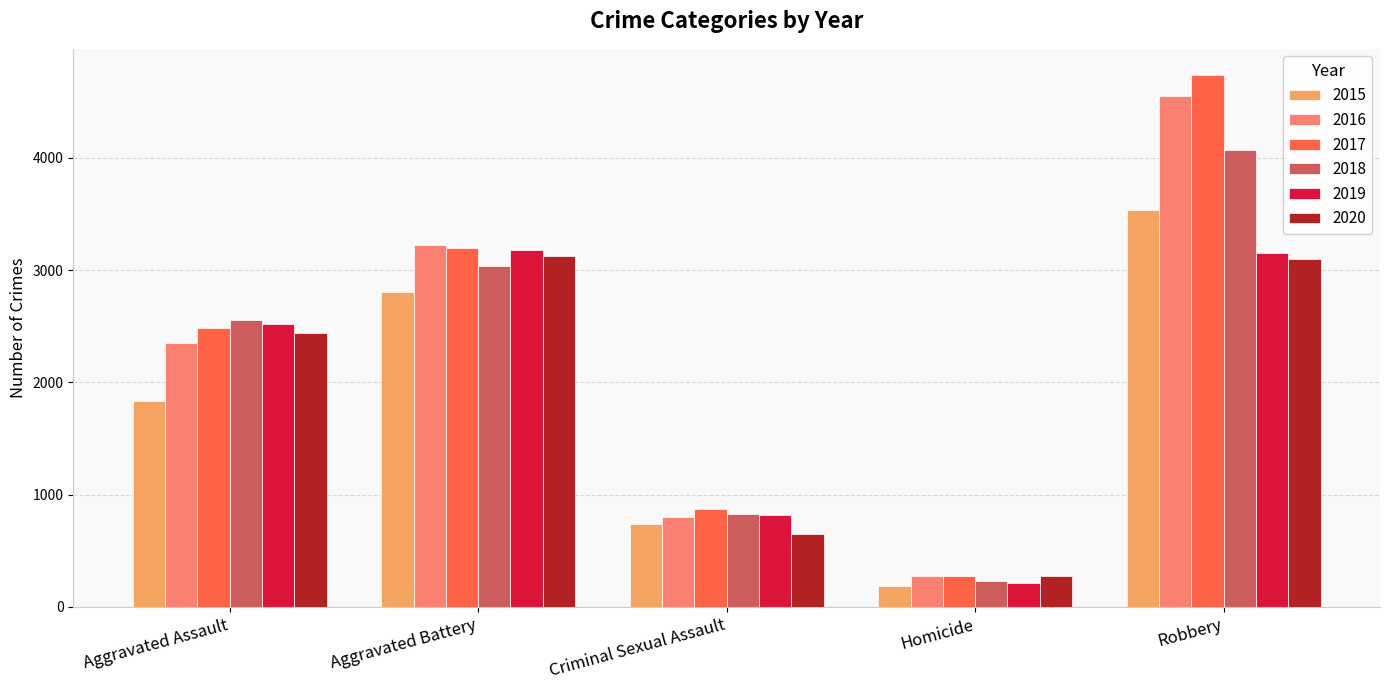

Rank the series by their maximum value, from lowest to highest.

2020, 2019, 2015, 2018, 2016, 2017